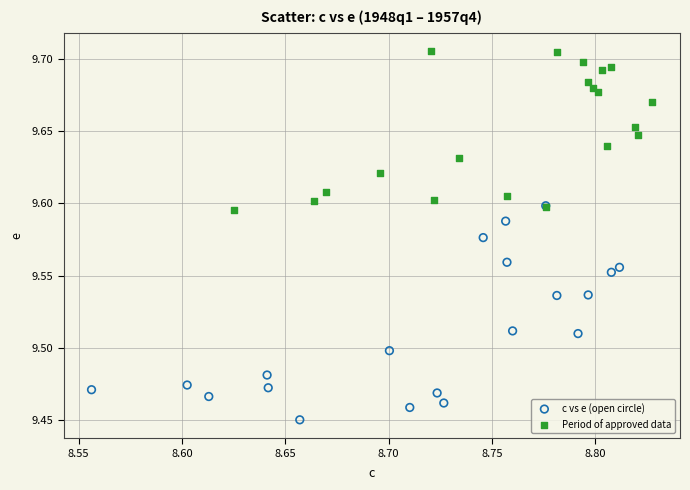

Which series has the largest Y range (max minus min)?

c vs e (open circle)